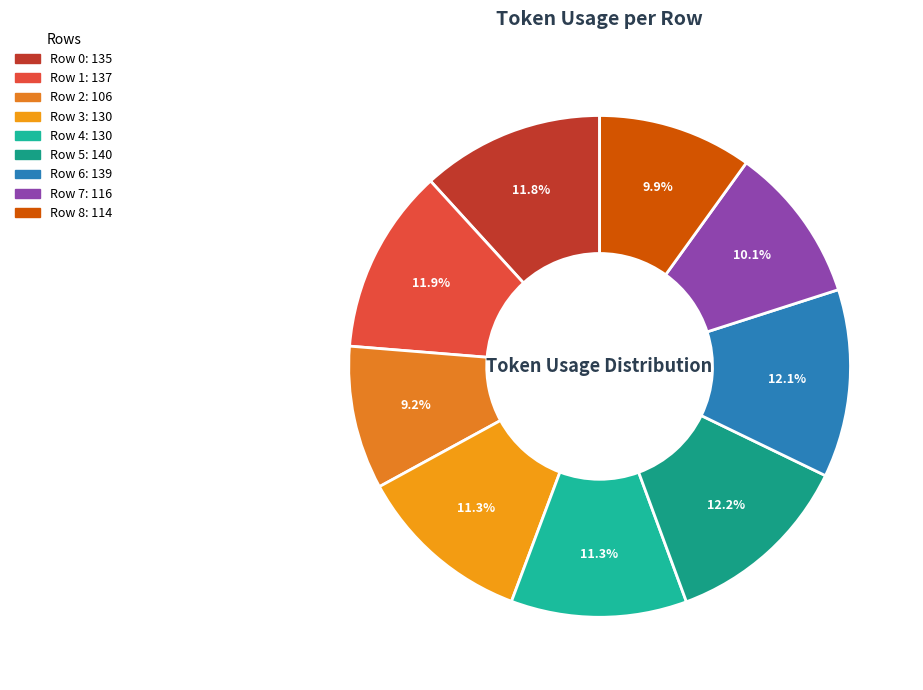

Which category has the biggest portion of the pie?

Row 5